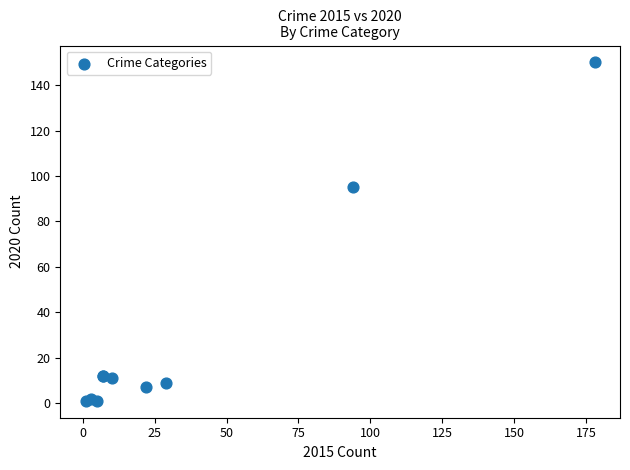

What Y value in the scatter plot is closest to 75?

95